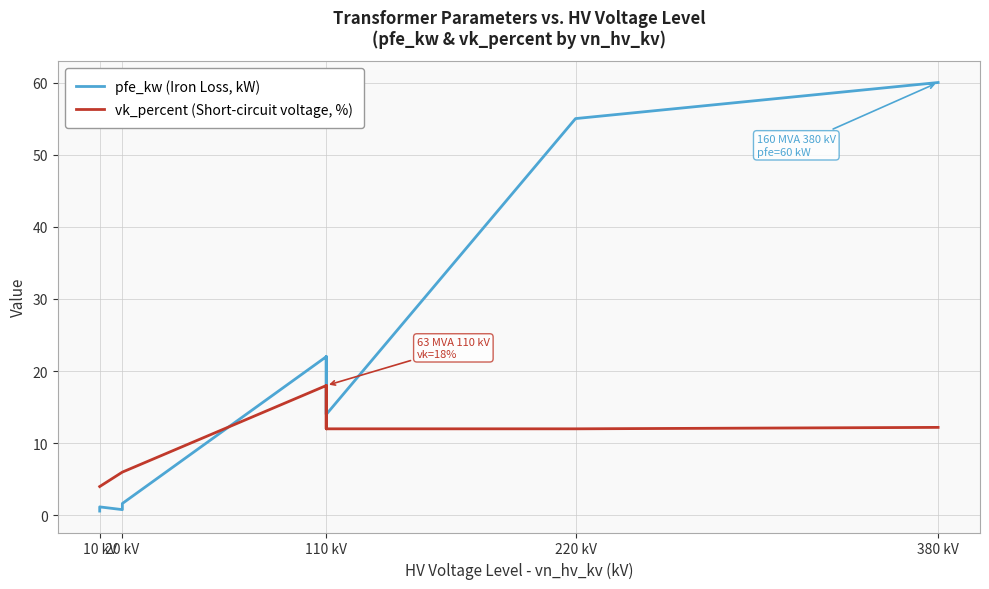

What is the sum of the vk_percent (Short-circuit voltage, %) values at 110 kV and 10 kV?

20.2